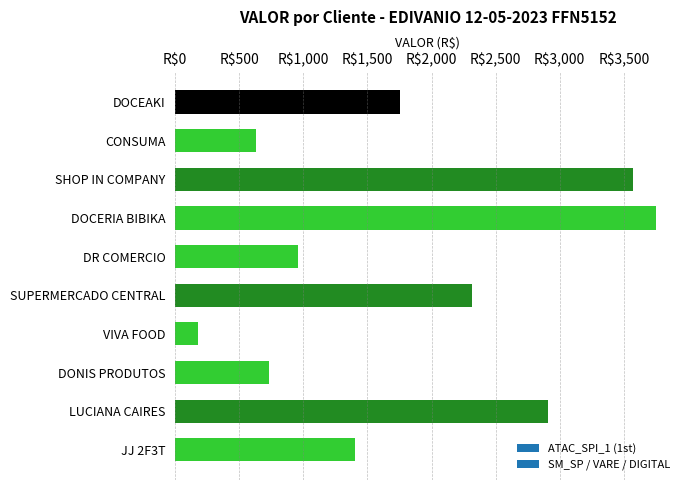

Are the bars horizontal?

Yes